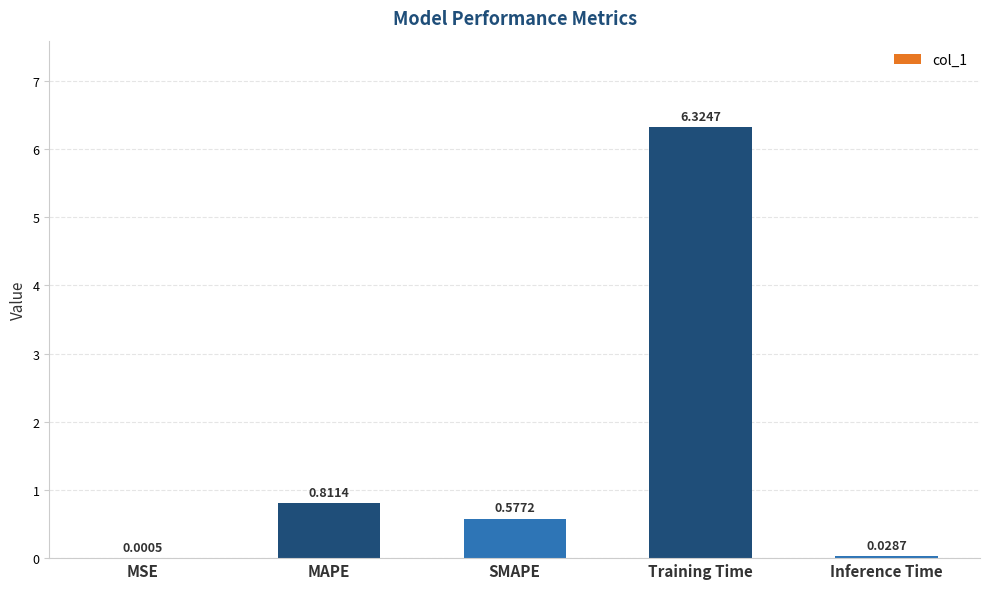

What is the sum of all values?

7.7